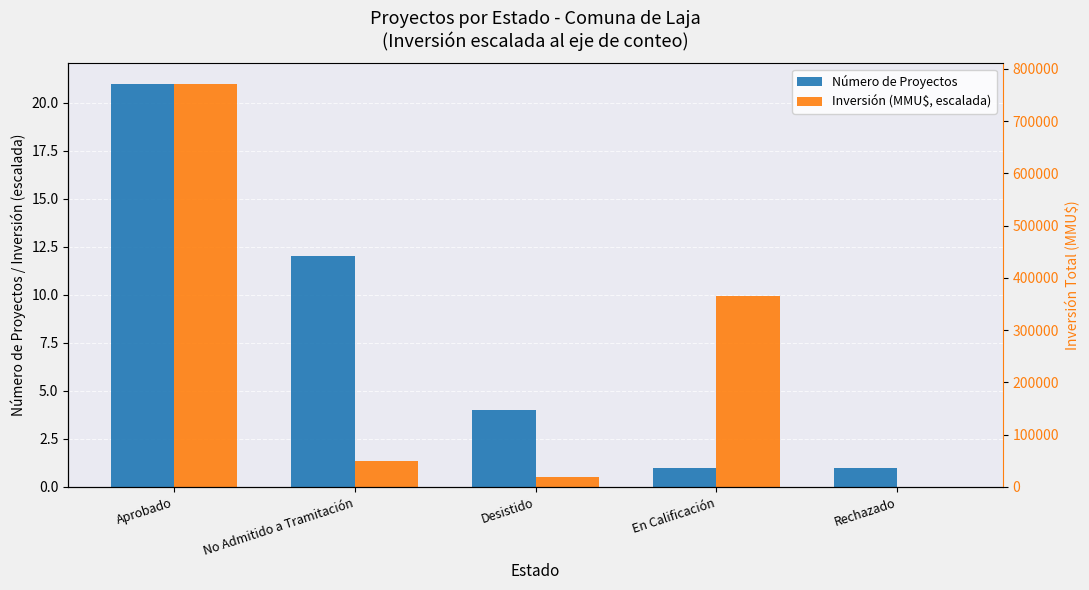

List the labels in order of Número de Proyectos value, largest first.

Aprobado, No Admitido a Tramitación, Desistido, En Calificación, Rechazado